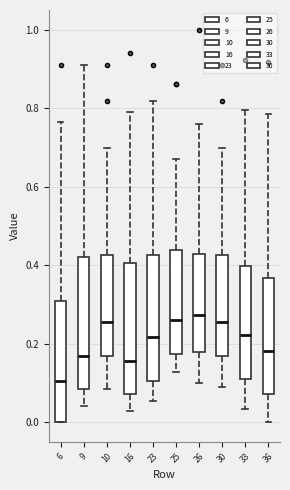

Where is the lower edge of the box at x = 10 on the y-axis? The values are not printed on the chart, so give them approximately, as read against the axis.

0.16